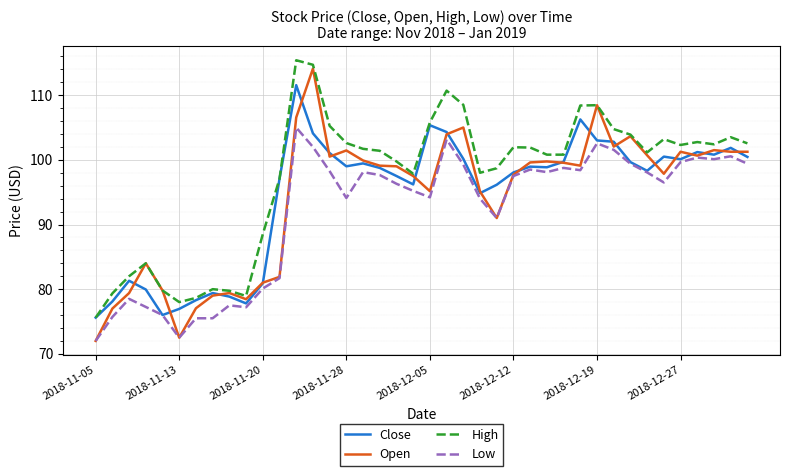

Does the chart display data point markers on the line(s)?

No